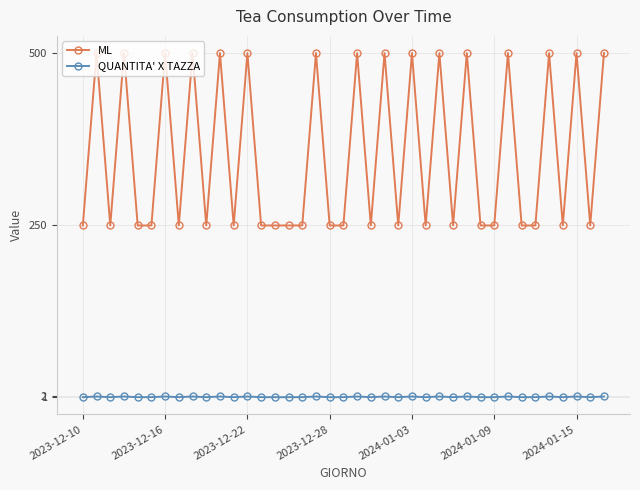

What is the value of the ML point at the 36th from the left?

250